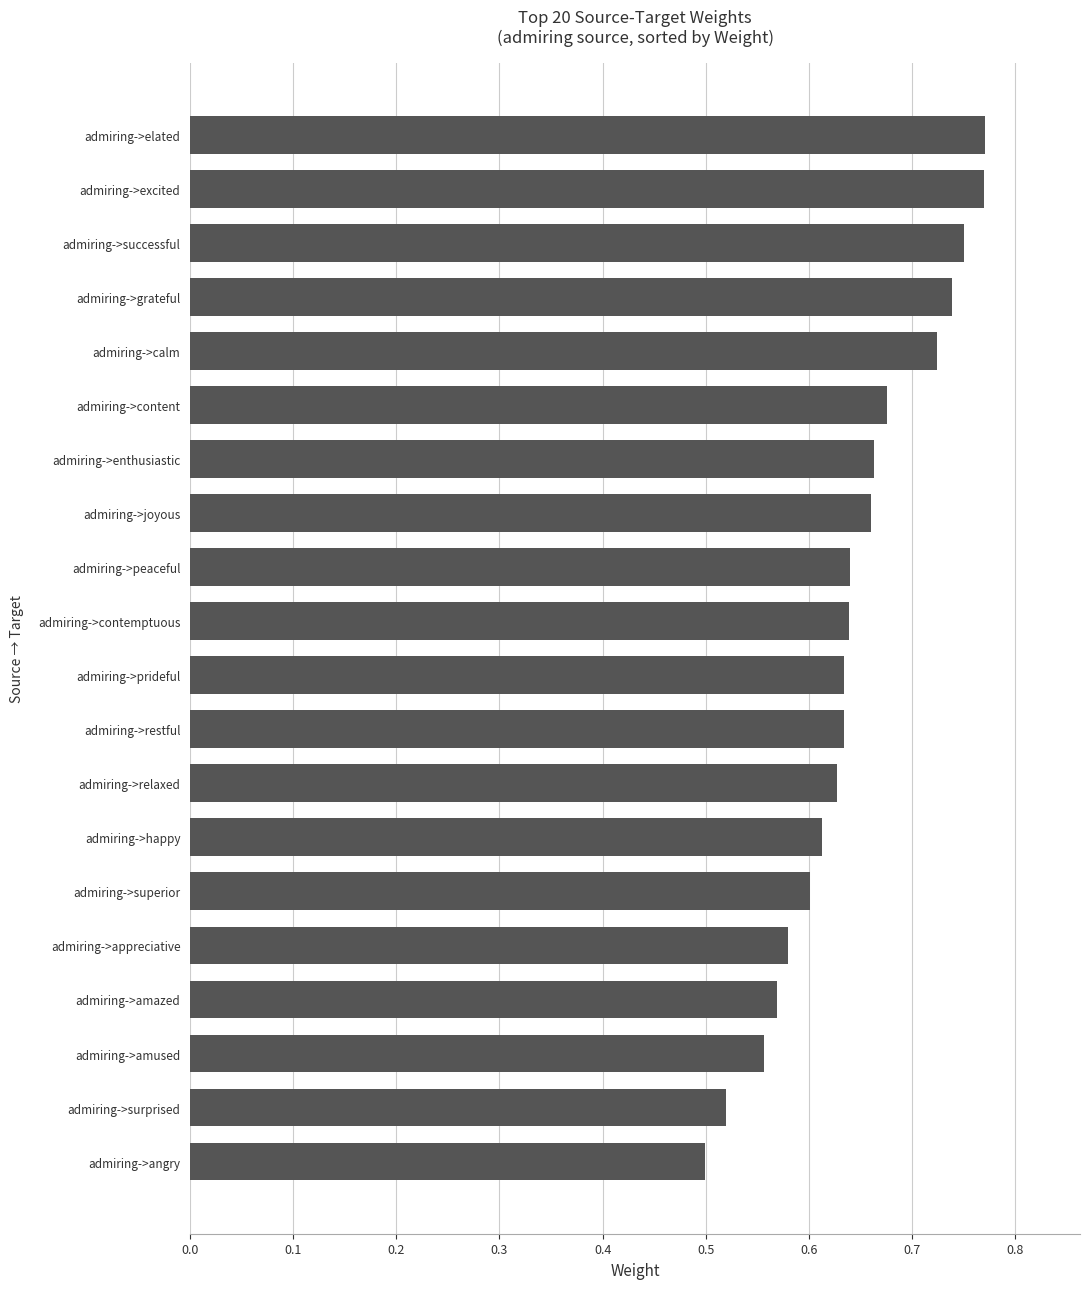

What is the change in value from admiring->appreciative to admiring->content?

+0.1